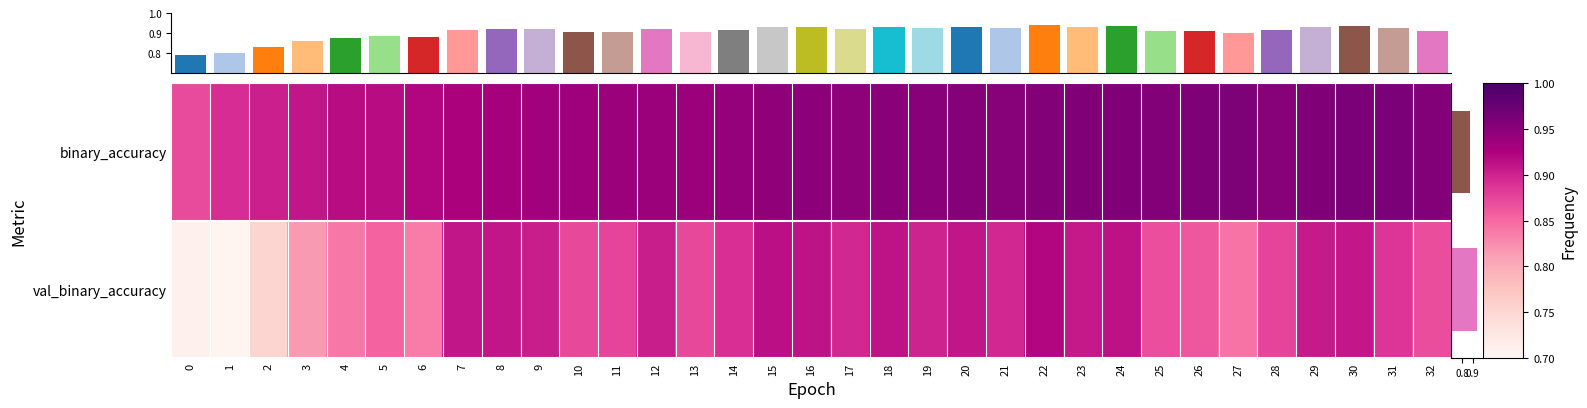

What is the sum of all binary_accuracy values?

31.0